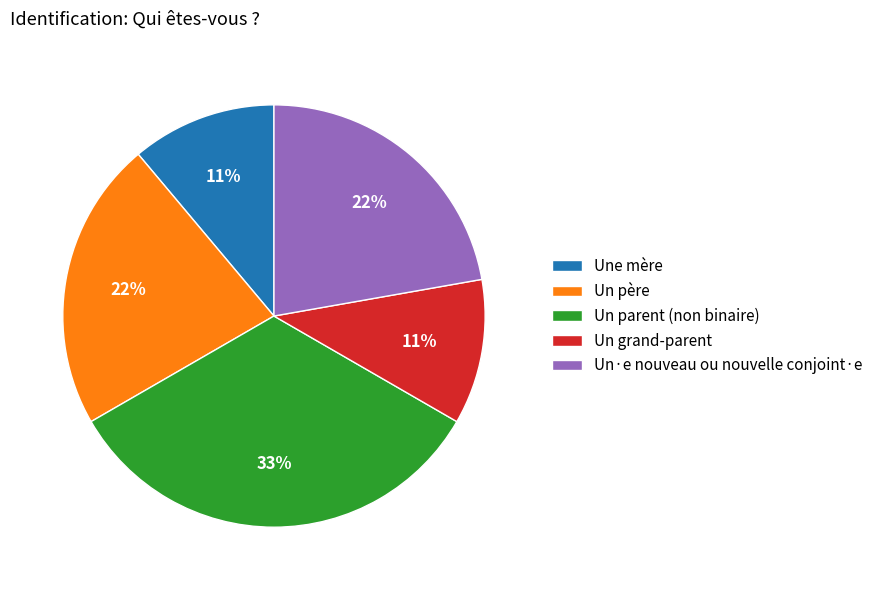

What is the largest slice in the pie chart?

Un parent (non binaire)